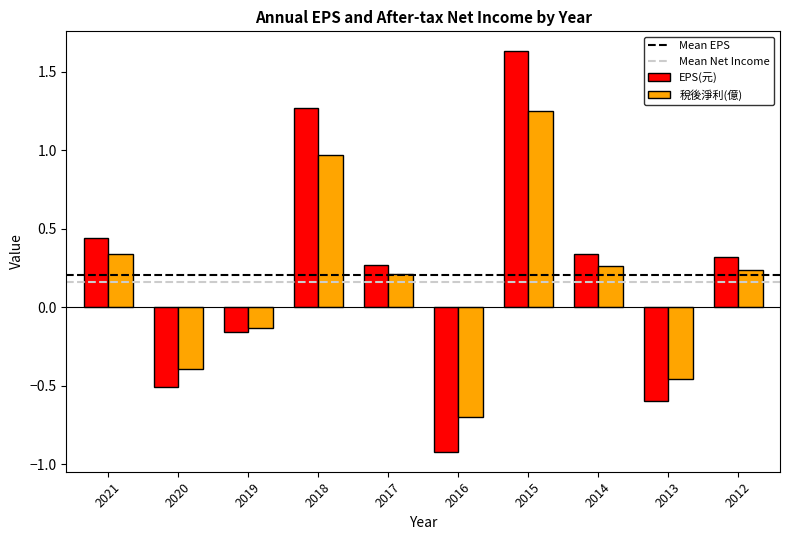

At which label does 稅後淨利(億) reach its peak?

2015